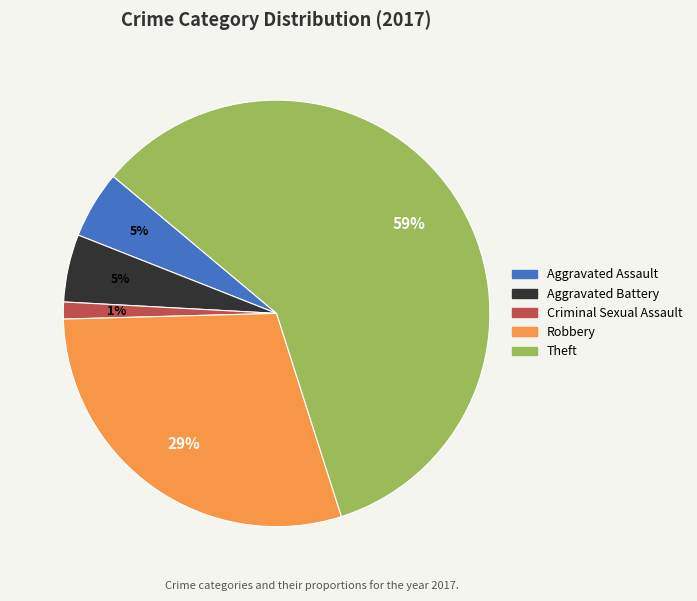

Count the number of slices in the pie.

5